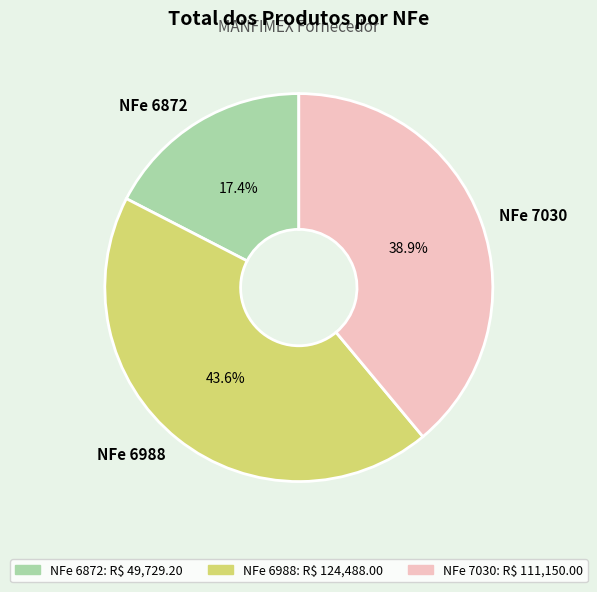

To the nearest percent, what portion does NFe 6988 represent?

44%